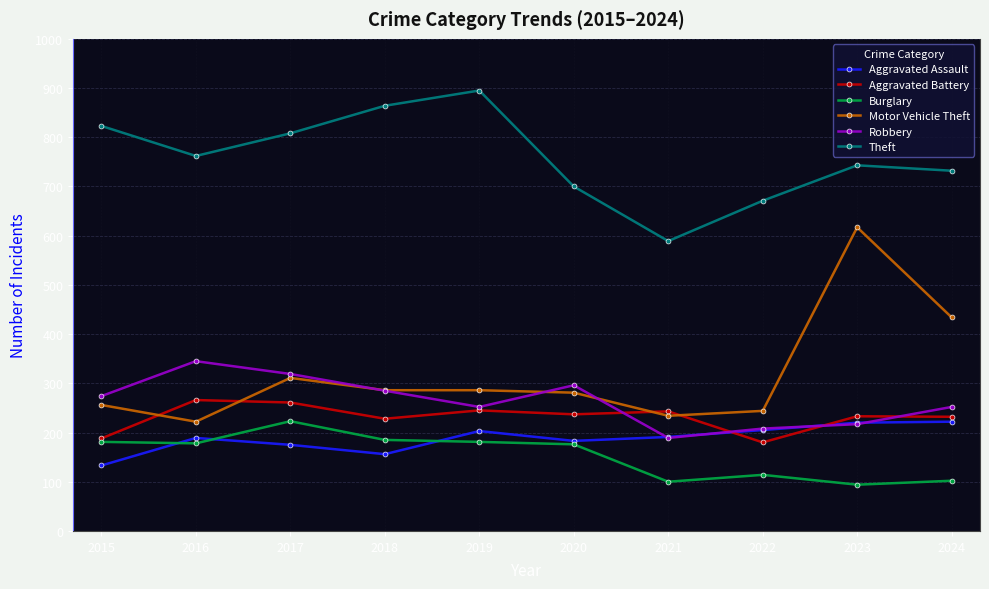

At how many categories does at least one series exceed 447?

10